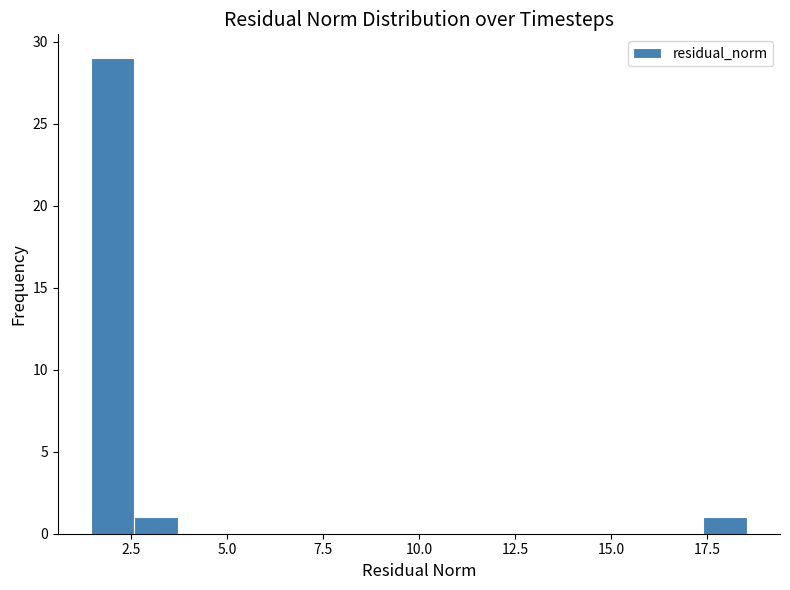

Read against the x-axis, roughly where is the centre of the tallest bar?

2.0